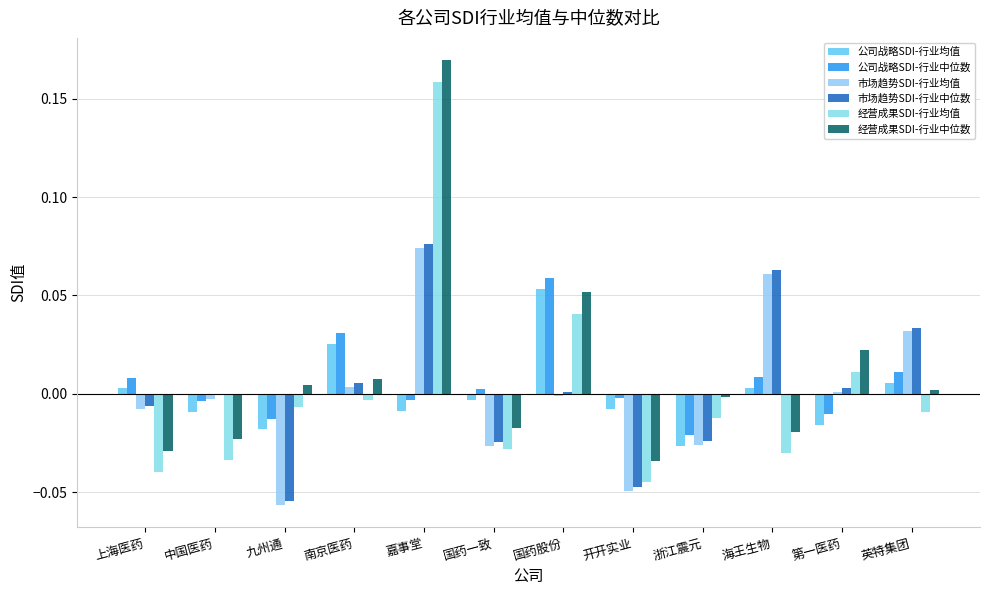

Which category has the lowest value in the 经营成果SDI-行业均值 series?

开开实业